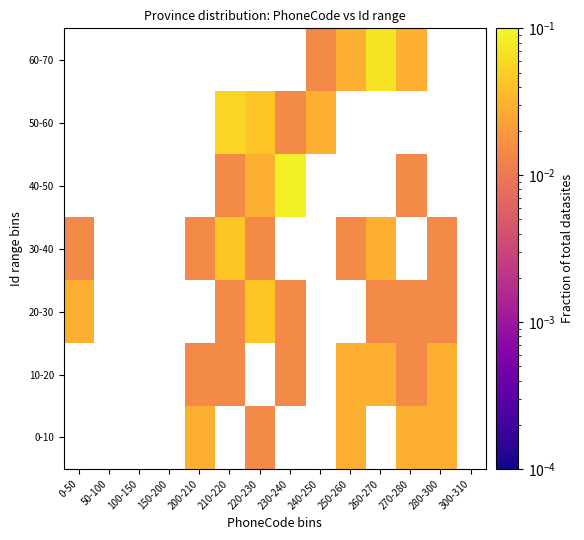

At which category does the chart reach its peak across all series?

230-240